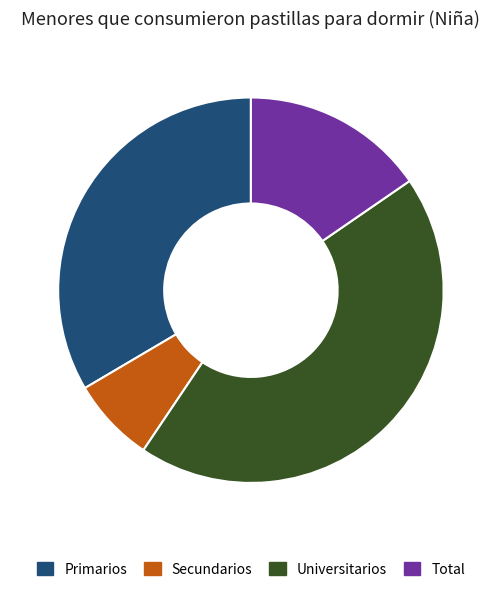

Does Total account for over 50% of the chart?

No